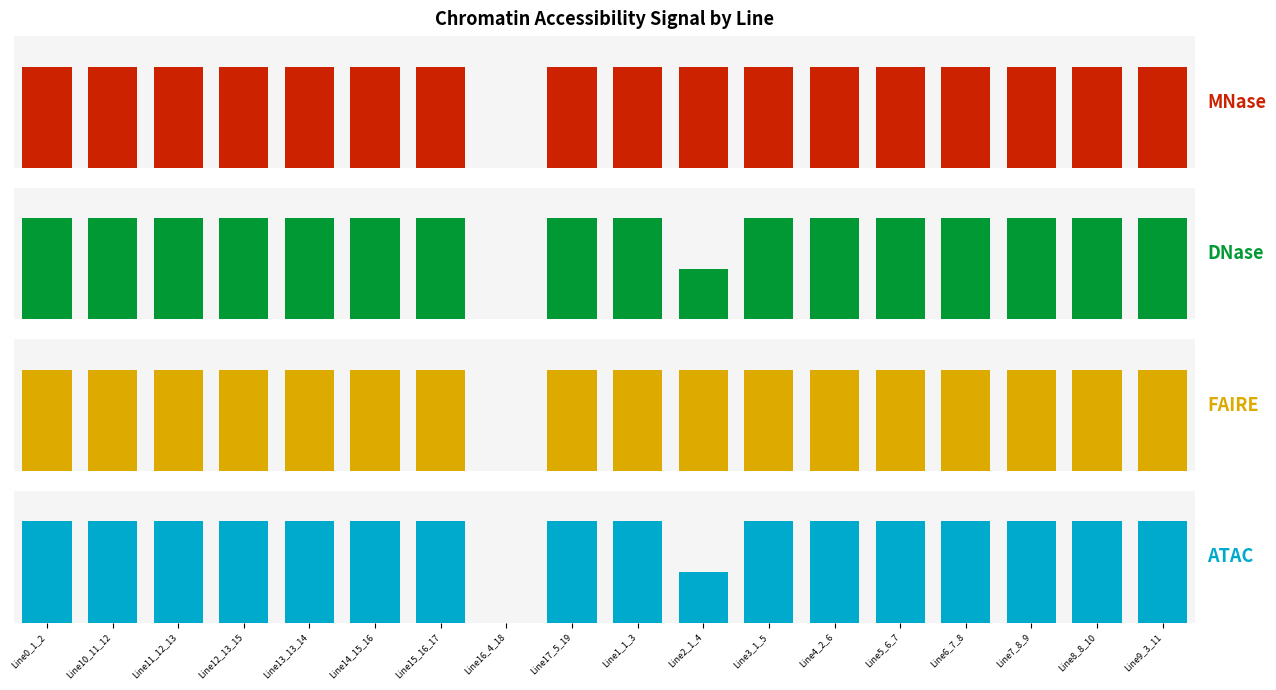

The value of FAIRE at Line8_8_10 is 1.0. True or false?

True